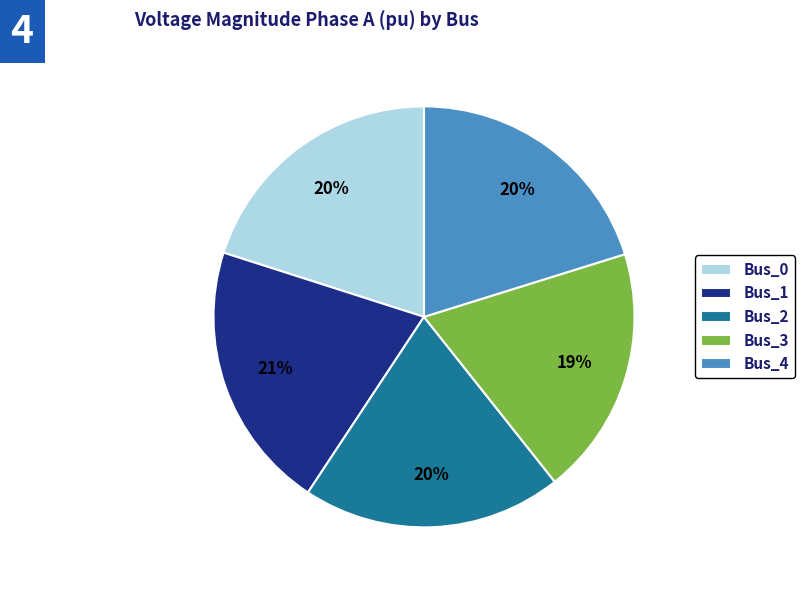

How many slices are in this pie chart?

5